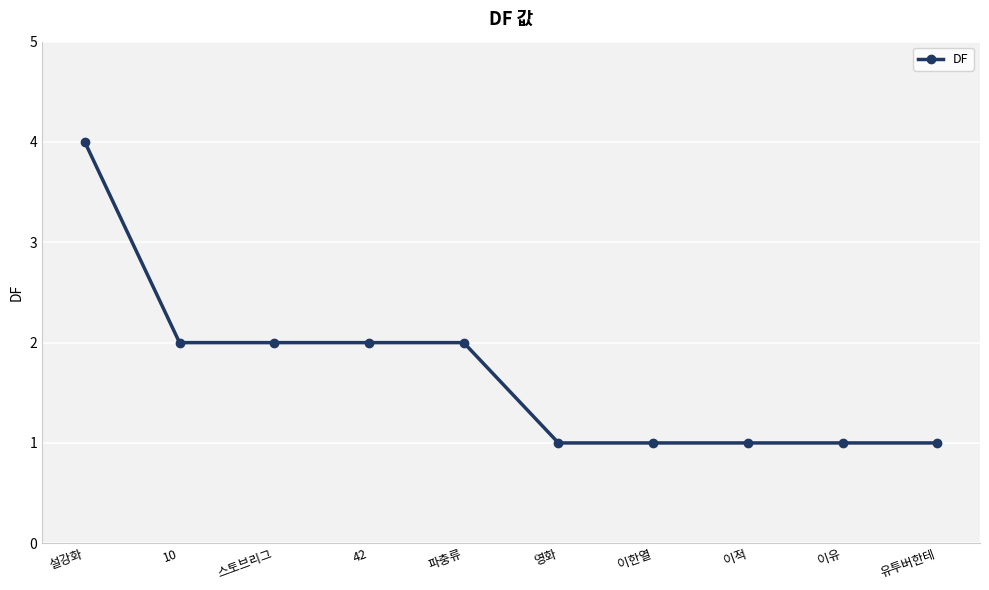

What is the maximum value shown in the chart?

4